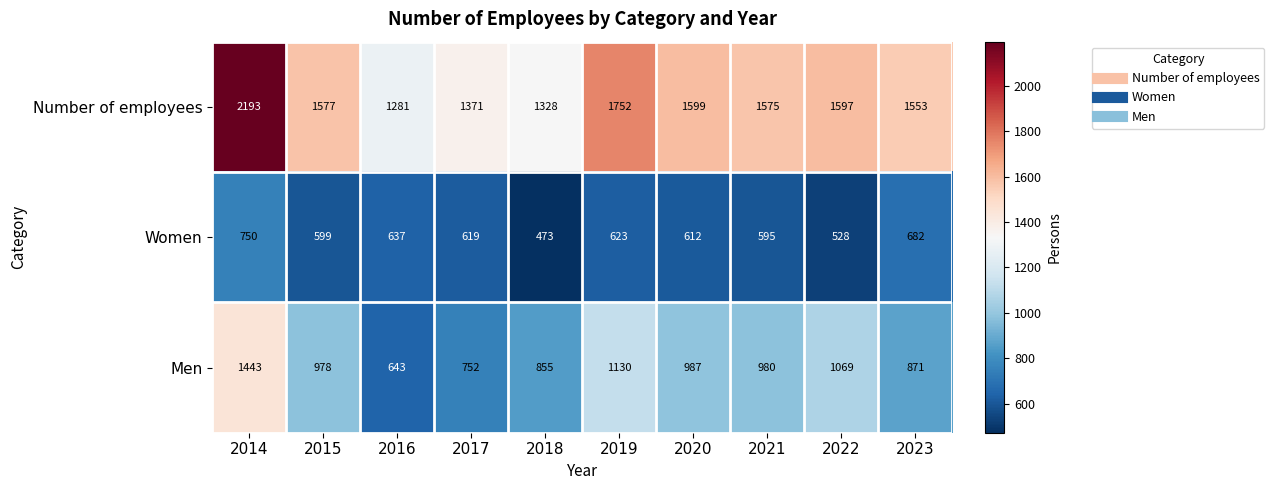

Which series has the largest total across all categories?

Number of employees